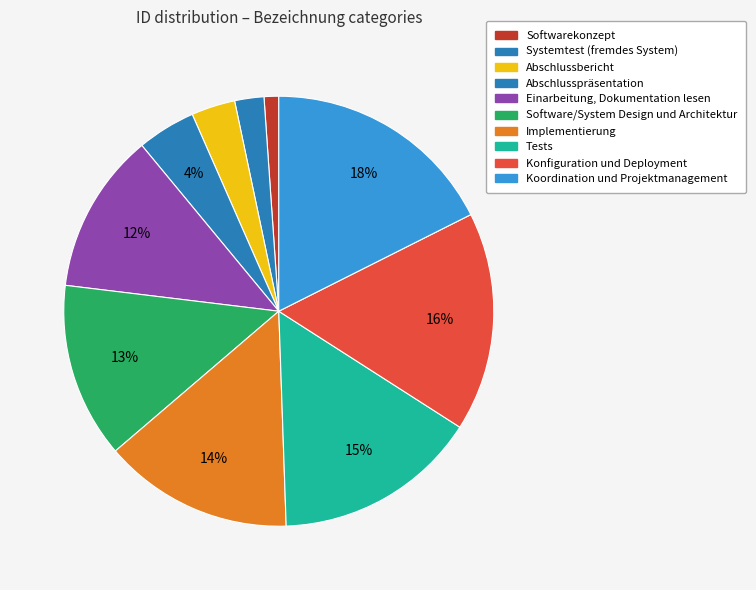

What is the largest slice in the pie chart?

Koordination und Projektmanagement